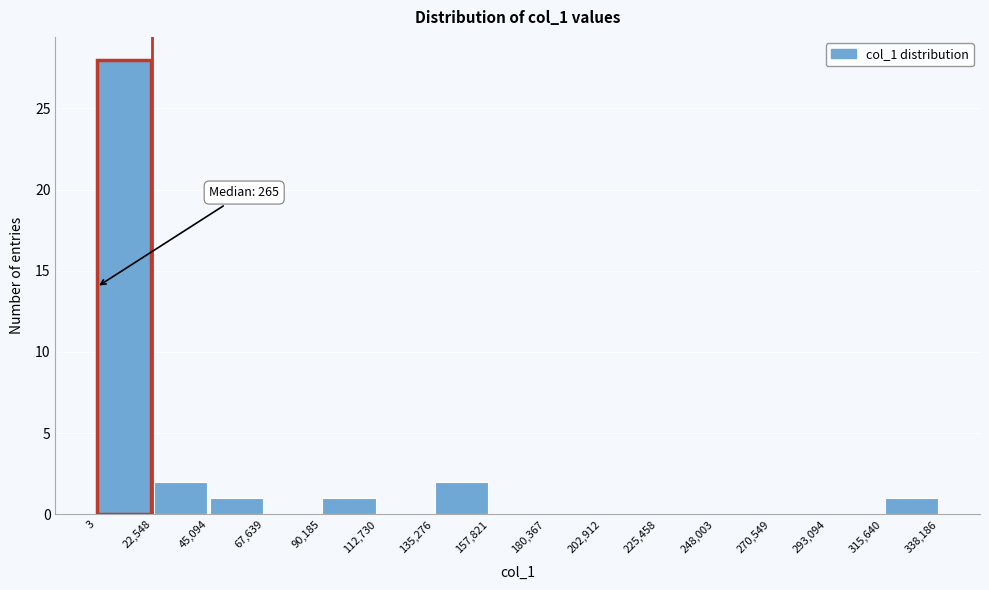

Over which range of the x-axis is the bar tallest?

3 to 22,548